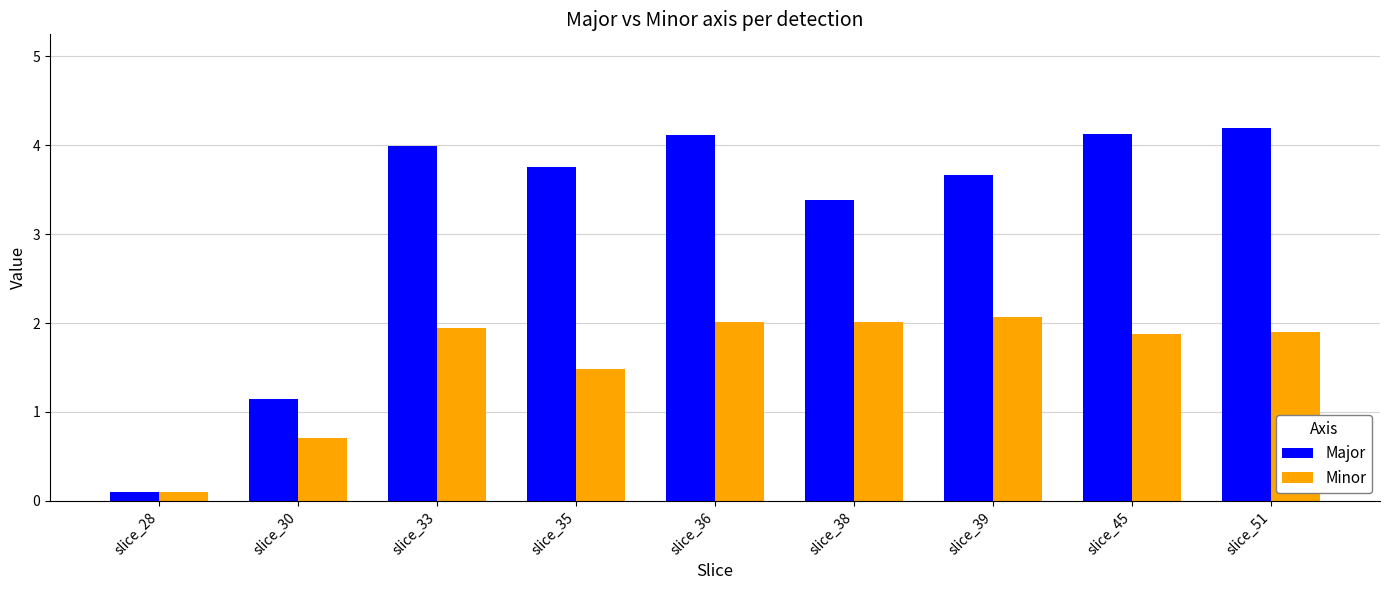

Is the value of Minor at slice_30 greater than the value of Major at slice_30?

No